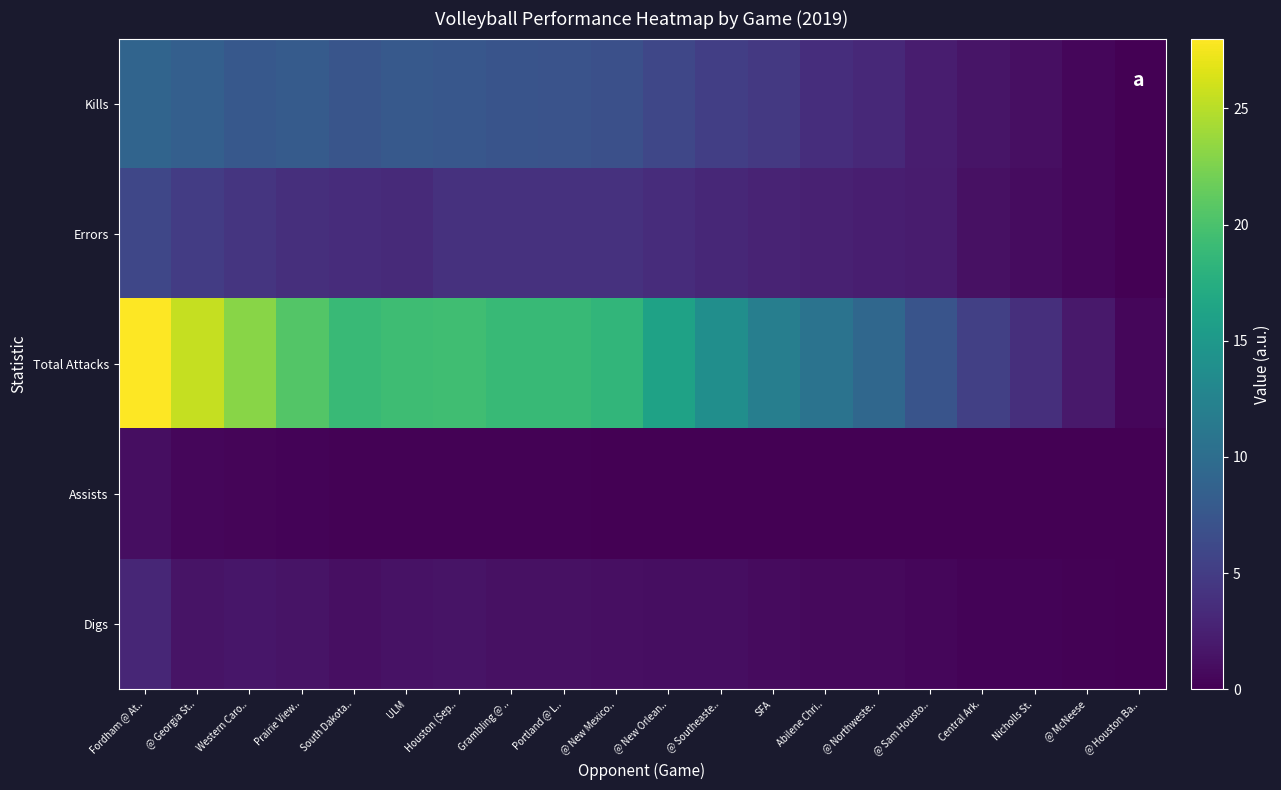

Reading left to right, what are all the values shown in this chart?

Kills: Fordham @ At..=9.0	@ Georgia St..=8.5	Western Caro..=7.7	Prairie View..=8.0	South Dakota..=7.4	ULM=7.8	Houston (Sep..=7.6	Grambling @ ..=7.2	Portland @ L..=7.1	@ New Mexico..=6.8	@ New Orlean..=6.0	@ Southeaste..=5.2	SFA=4.6	Abilene Chri..=3.7	@ Northweste..=3.2	@ Sam Housto..=2.2	Central Ark.=1.6	Nicholls St.=1.1	@ McNeese=0.5	@ Houston Ba..=0.1
Errors: Fordham @ At..=6.0	@ Georgia St..=5.0	Western Caro..=4.3	Prairie View..=3.8	South Dakota..=3.6	ULM=3.3	Houston (Sep..=4.0	Grambling @ ..=4.0	Portland @ L..=4.0	@ New Mexico..=4.0	@ New Orlean..=3.5	@ Southeaste..=3.1	SFA=2.8	Abilene Chri..=2.6	@ Northweste..=2.3	@ Sam Housto..=2.1	Central Ark.=1.3	Nicholls St.=0.9	@ McNeese=0.5	@ Houston Ba..=0.1
Total Attacks: Fordham @ At..=28.0	@ Georgia St..=25.5	Western Caro..=23.0	Prairie View..=20.5	South Dakota..=19.0	ULM=19.3	Houston (Sep..=19.4	Grambling @ ..=18.9	Portland @ L..=18.9	@ New Mexico..=18.4	@ New Orlean..=16.1	@ Southeaste..=13.8	SFA=12.0	Abilene Chri..=10.7	@ Northweste..=9.4	@ Sam Housto..=7.3	Central Ark.=5.3	Nicholls St.=3.8	@ McNeese=1.9	@ Houston Ba..=0.5
Assists: Fordham @ At..=1.0	@ Georgia St..=0.5	Western Caro..=0.3	Prairie View..=0.2	South Dakota..=0.2	ULM=0.2	Houston (Sep..=0.1	Grambling @ ..=0.1	Portland @ L..=0.1	@ New Mexico..=0.1	@ New Orlean..=0.0	@ Southeaste..=0.0	SFA=0.0	Abilene Chri..=0.0	@ Northweste..=0.0	@ Sam Housto..=0.0	Central Ark.=0.0	Nicholls St.=0.0	@ McNeese=0.0	@ Houston Ba..=0.0
Digs: Fordham @ At..=3.0	@ Georgia St..=1.5	Western Caro..=1.7	Prairie View..=1.5	South Dakota..=1.2	ULM=1.3	Houston (Sep..=1.4	Grambling @ ..=1.2	Portland @ L..=1.2	@ New Mexico..=1.2	@ New Orlean..=1.0	@ Southeaste..=1.0	SFA=0.8	Abilene Chri..=0.7	@ Northweste..=0.7	@ Sam Housto..=0.5	Central Ark.=0.3	Nicholls St.=0.3	@ McNeese=0.2	@ Houston Ba..=0.1